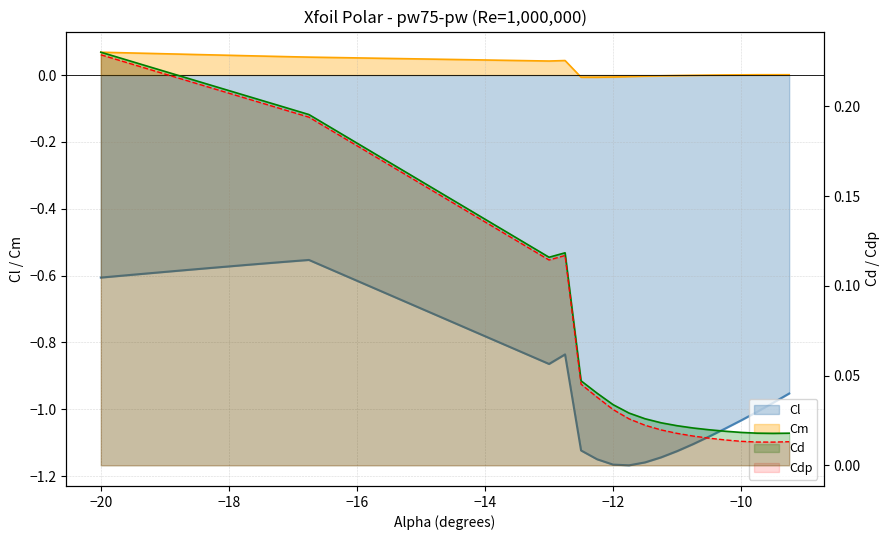

How many interior local peaks does the Cdp series have?

1